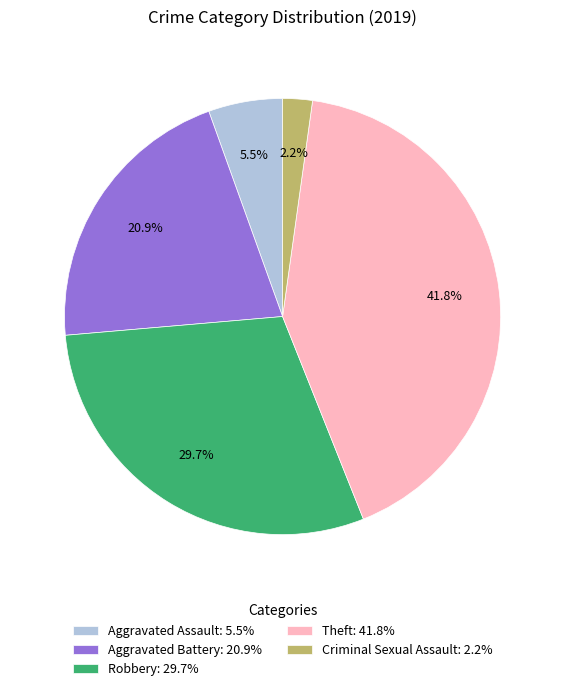

Approximately how many times larger is the value at Theft: 41.8% compared to Aggravated Battery: 20.9%?

2.0